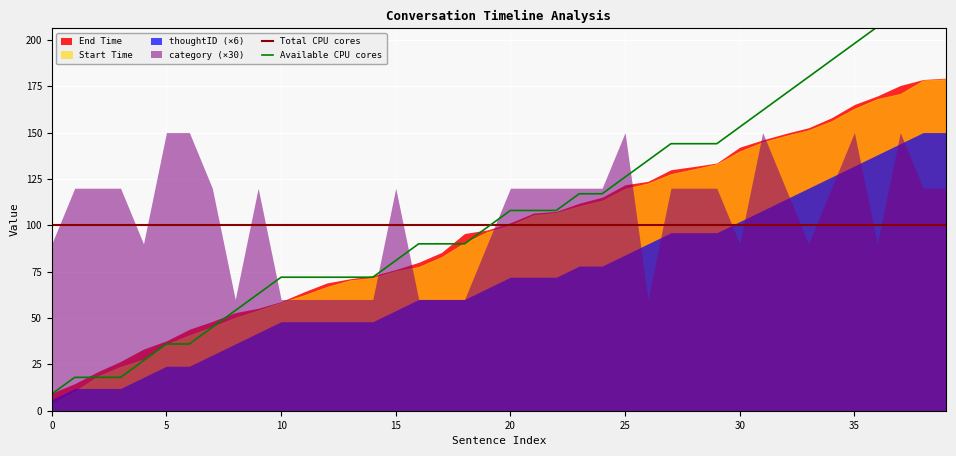

True or false: End Time and Start Time intersect in this chart.

False